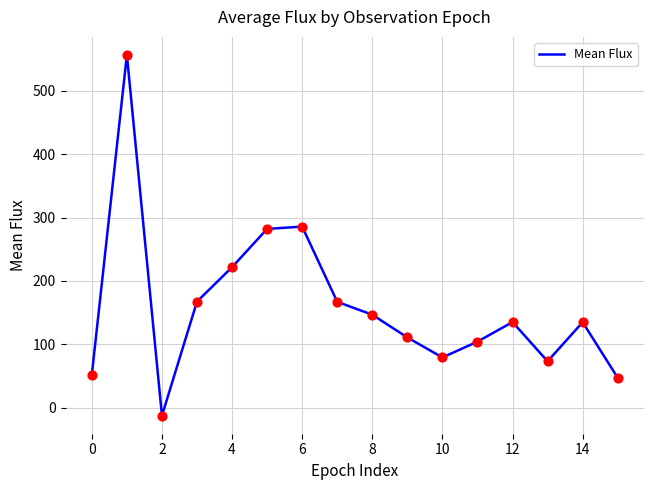

What is the difference between the maximum and minimum values?

569.2